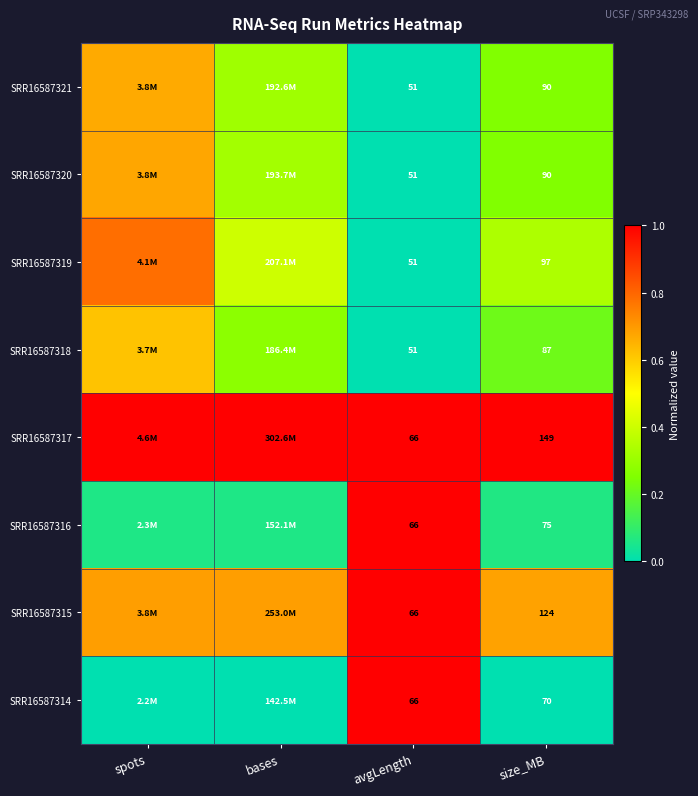

Rank the series at spots from lowest to highest value.

SRR16587314, SRR16587316, SRR16587318, SRR16587321, SRR16587320, SRR16587315, SRR16587319, SRR16587317